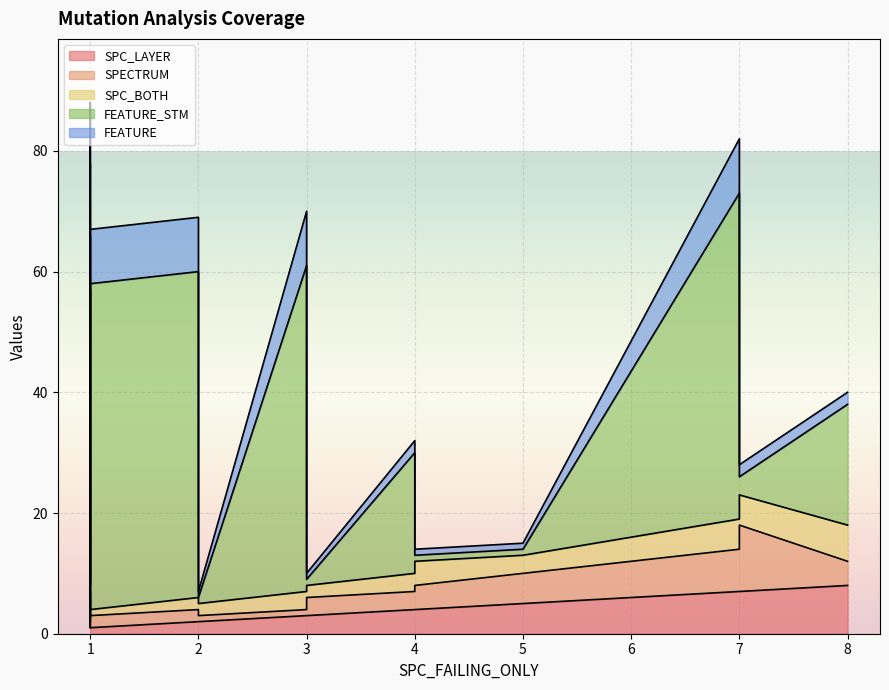

Which series has the widest spread of values?

FEATURE_STM